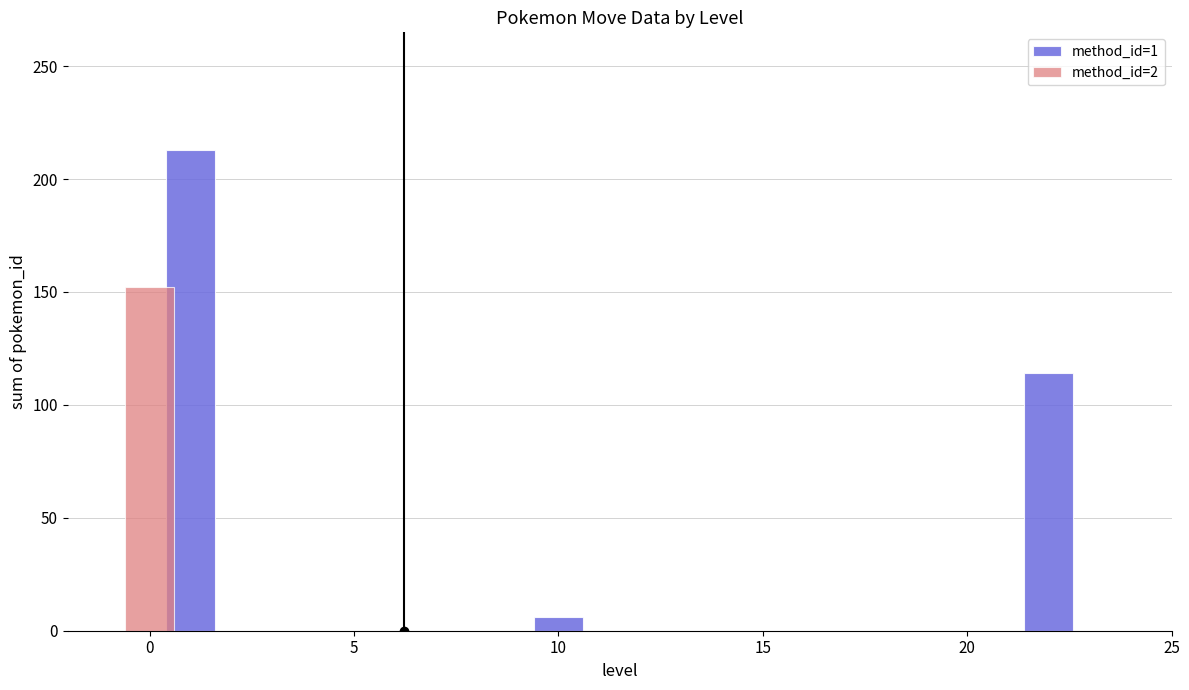

Rank the series at 0 from lowest to highest value.

method_id=2, method_id=1